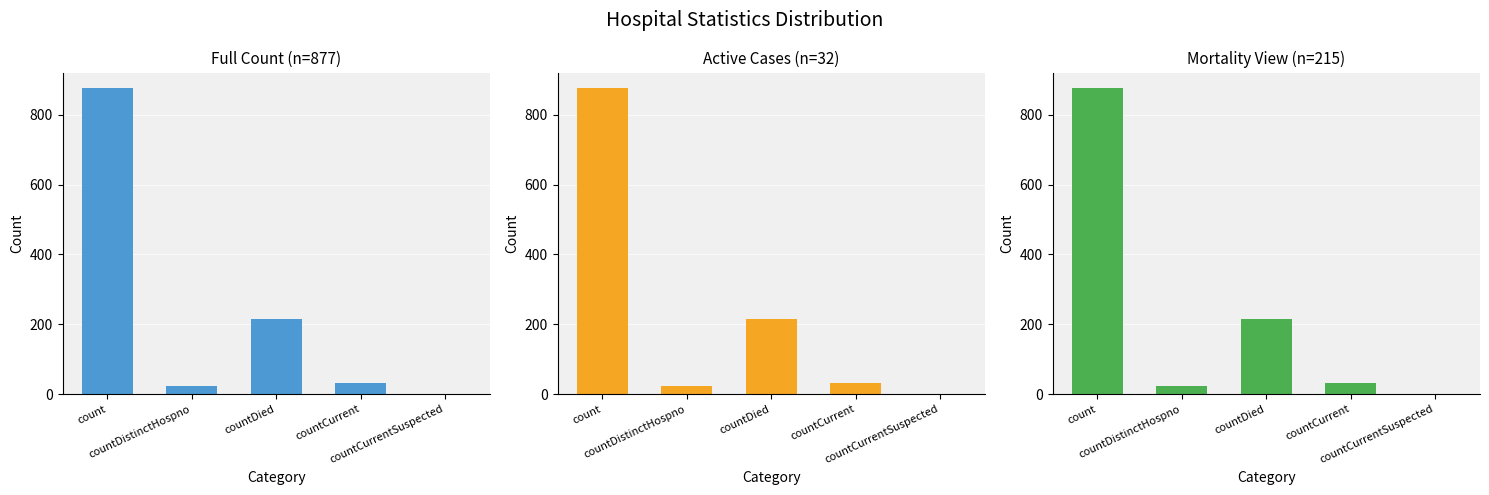

How many values in Full Count (n=877) are above zero?

4